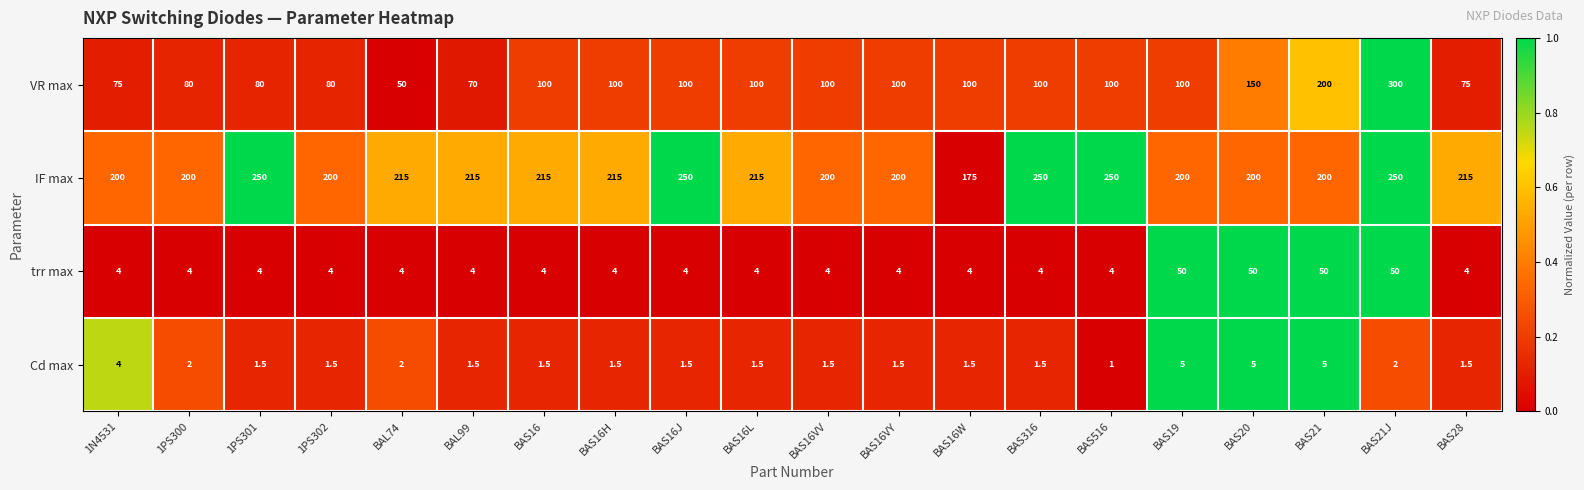

At BAL99, list the series in order from largest to smallest.

IF max, VR max, trr max, Cd max